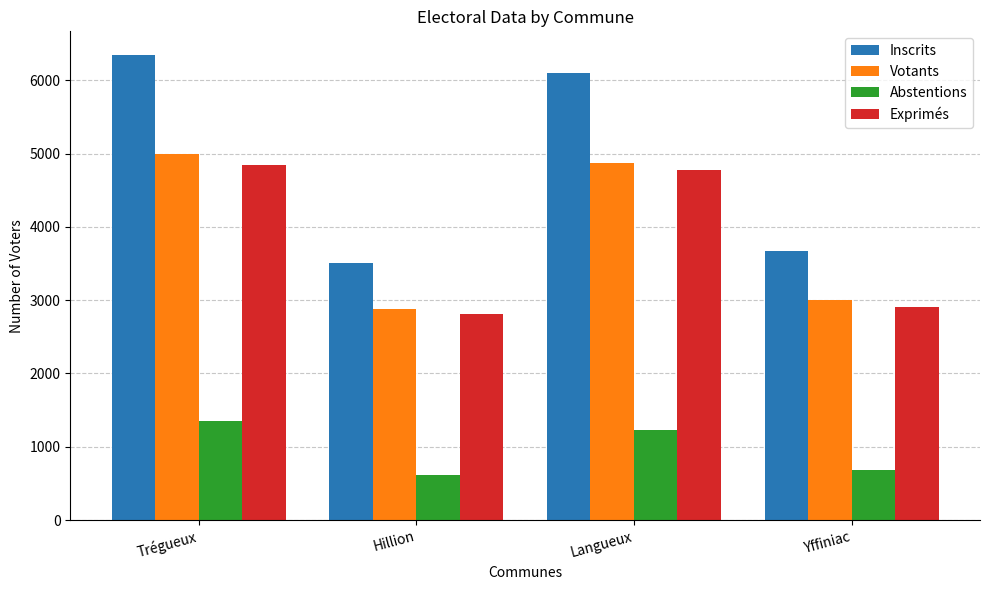

How many bars are there in total?

16